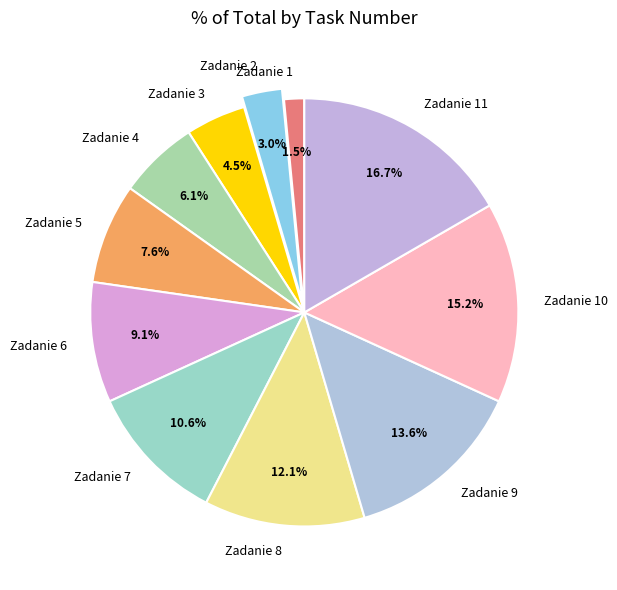

Does Zadanie 1 account for over 50% of the chart?

No